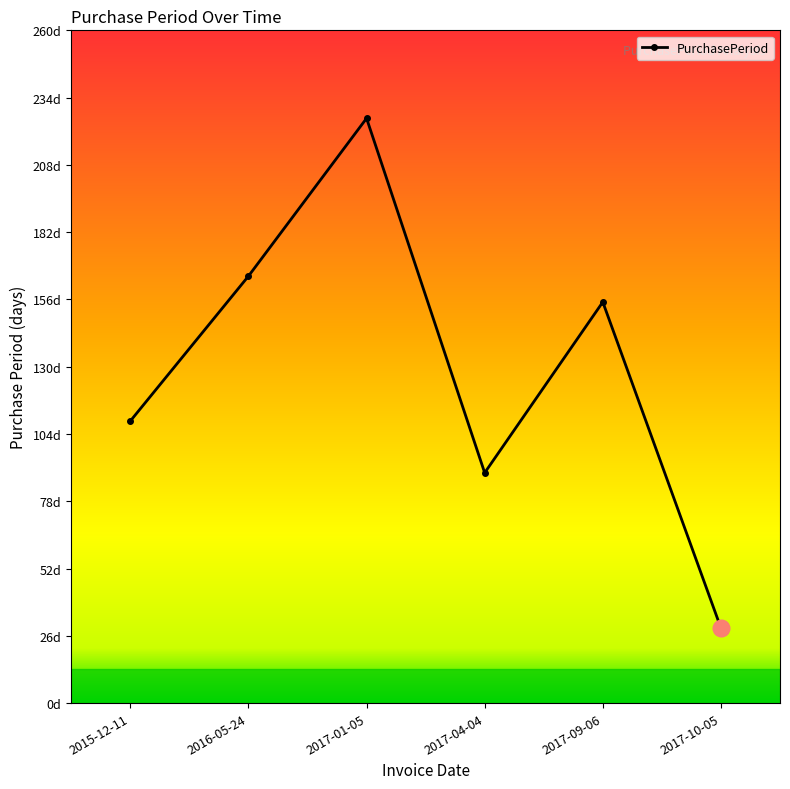

Does the chart have visible grid lines?

No